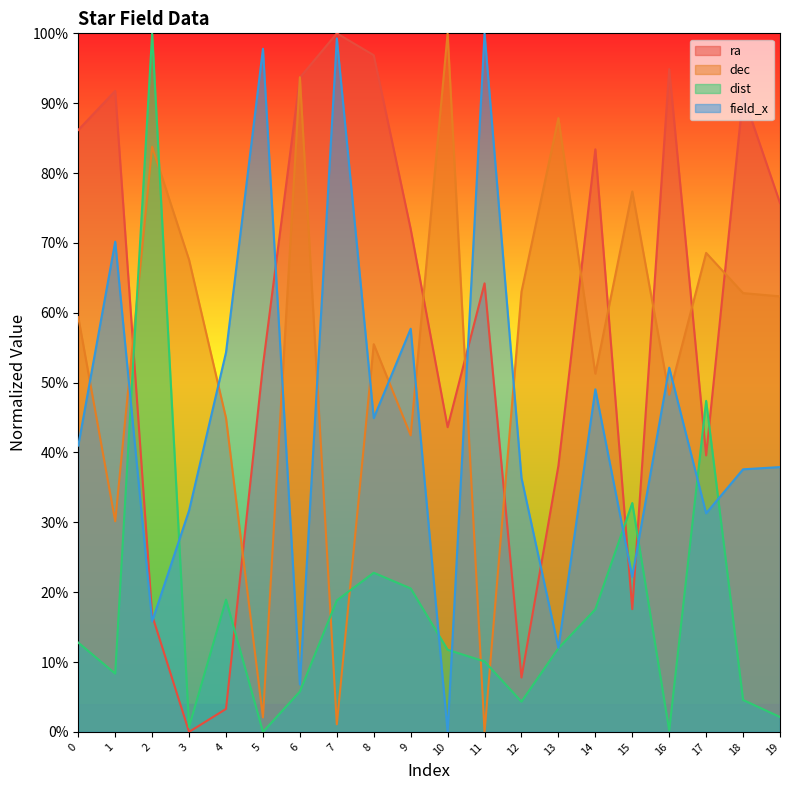

In dist, how many points are higher than both neighbors (excluding endpoints)?

5